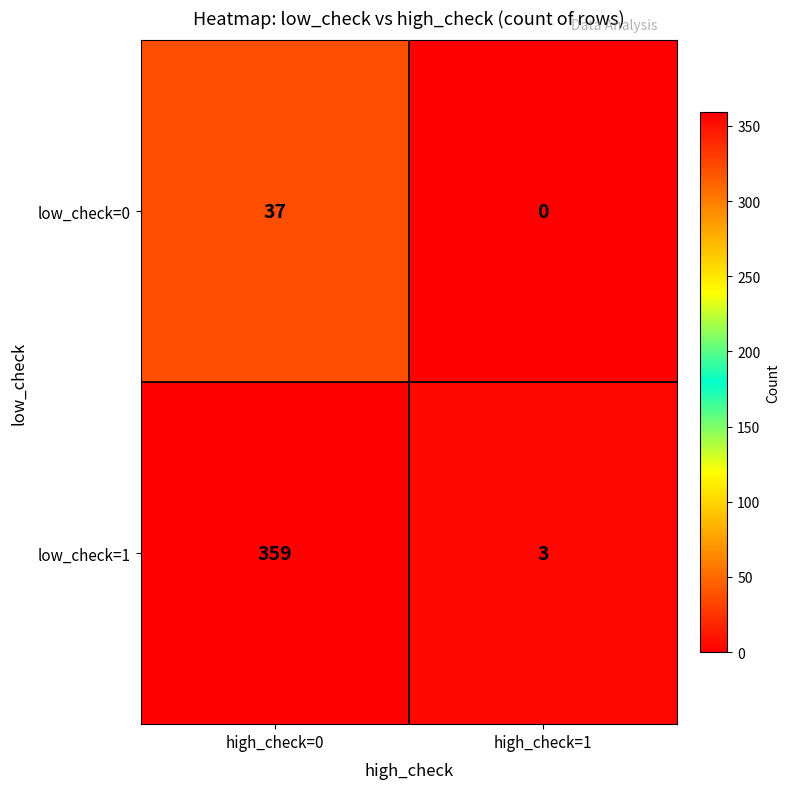

Which series has the largest total across all categories?

low_check=1